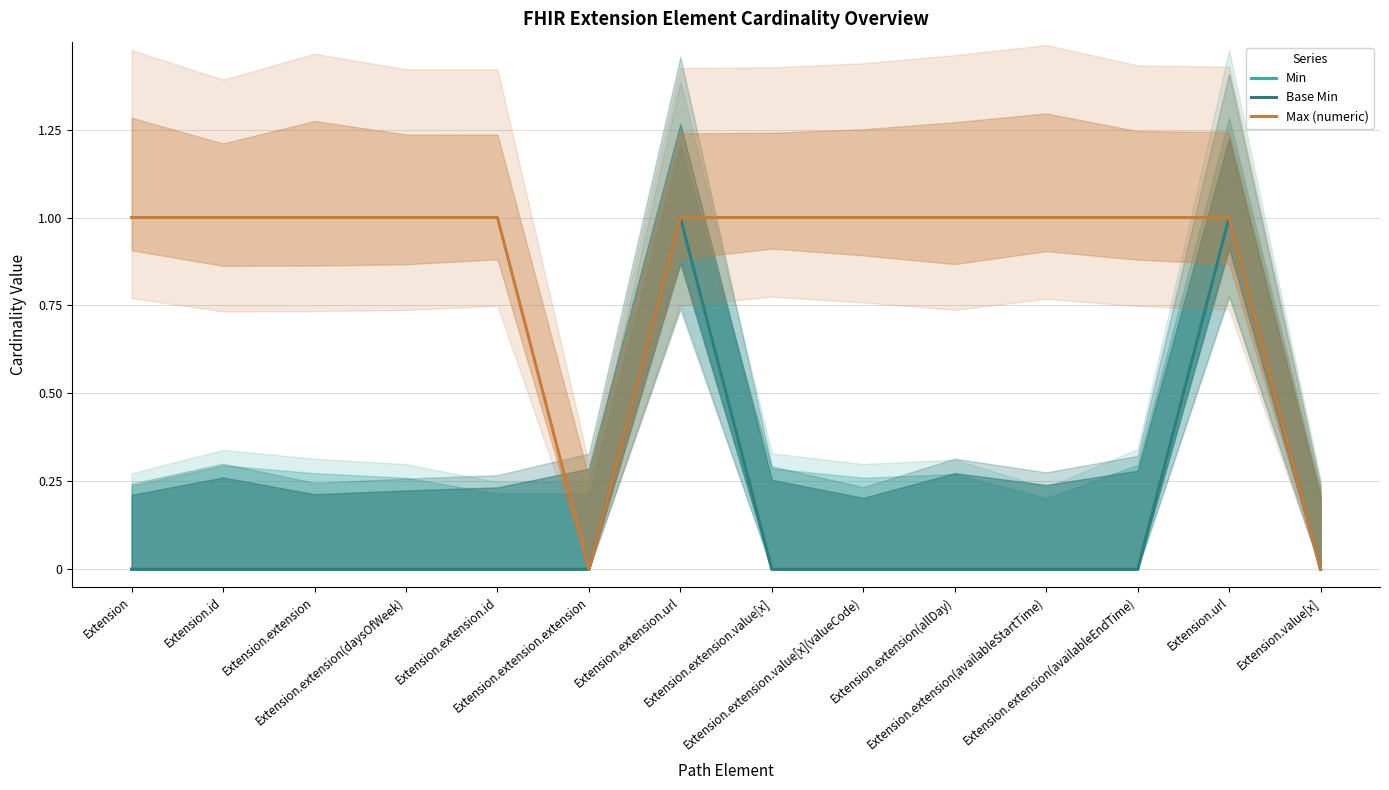

List the labels in order of Base Min value, largest first.

Extension.extension.url, Extension.url, Extension, Extension.id, Extension.extension, Extension.extension(daysOfWeek), Extension.extension.id, Extension.extension.extension, Extension.extension.value[x], Extension.extension.value[x](valueCode), Extension.extension(allDay), Extension.extension(availableStartTime), Extension.extension(availableEndTime), Extension.value[x]